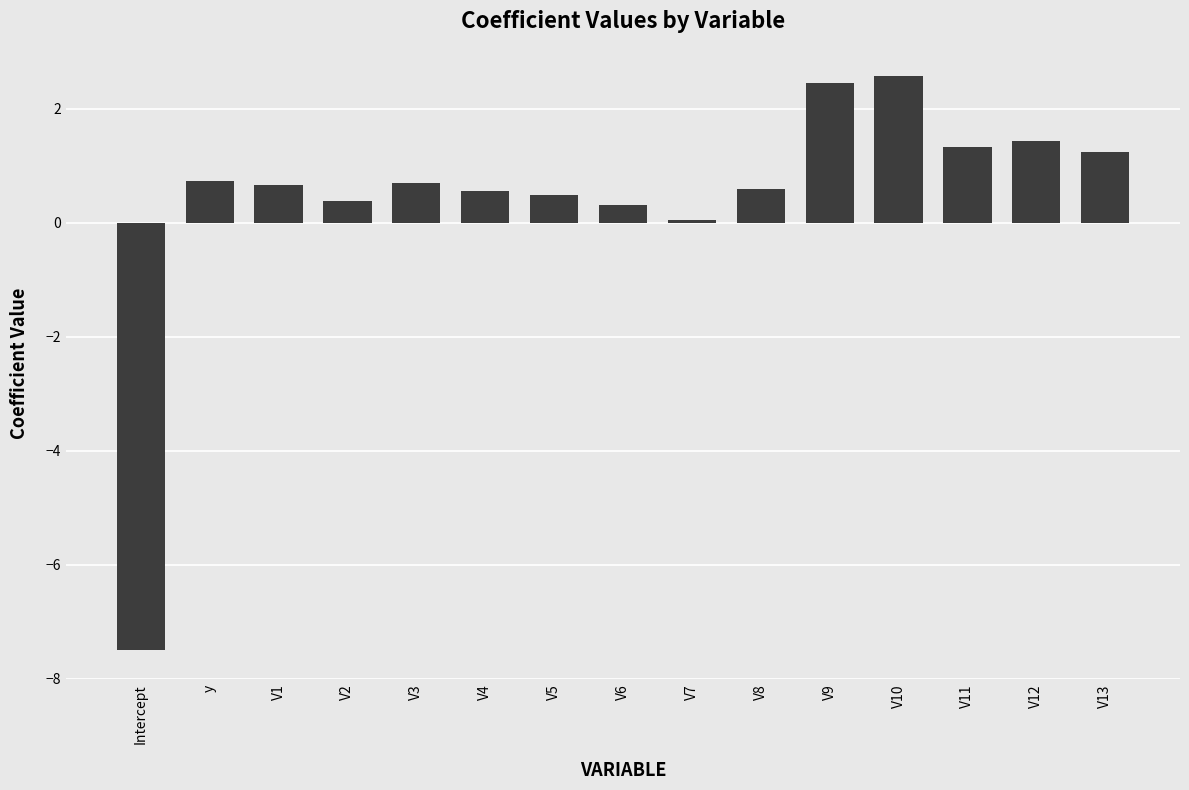

How many values are below 0?

1